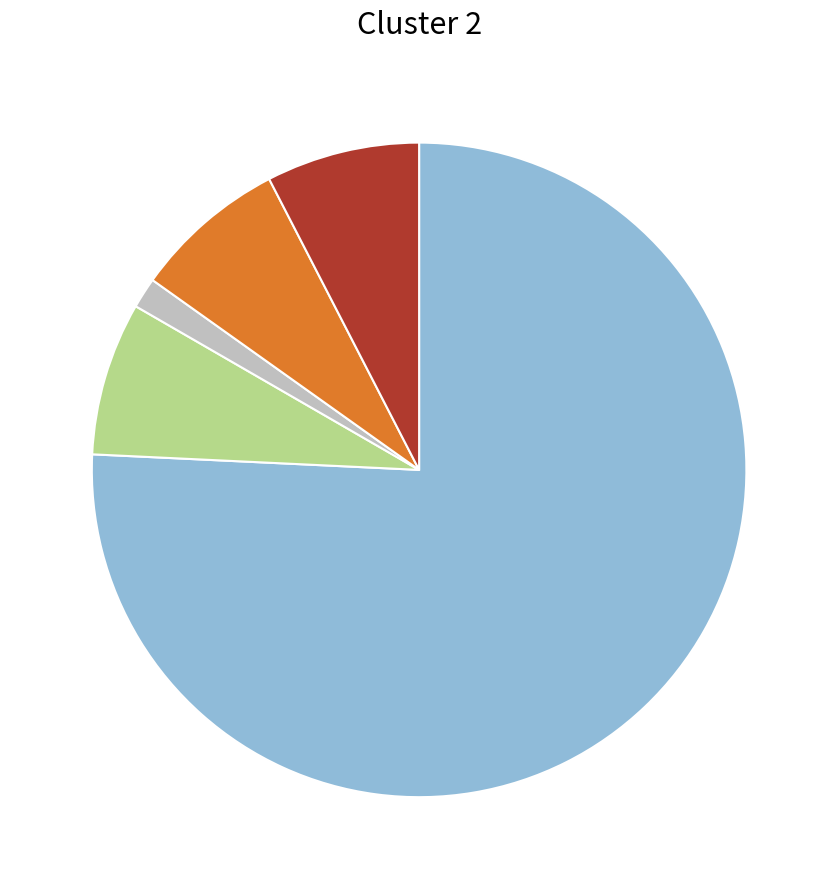

Is there a majority slice in this chart?

Yes